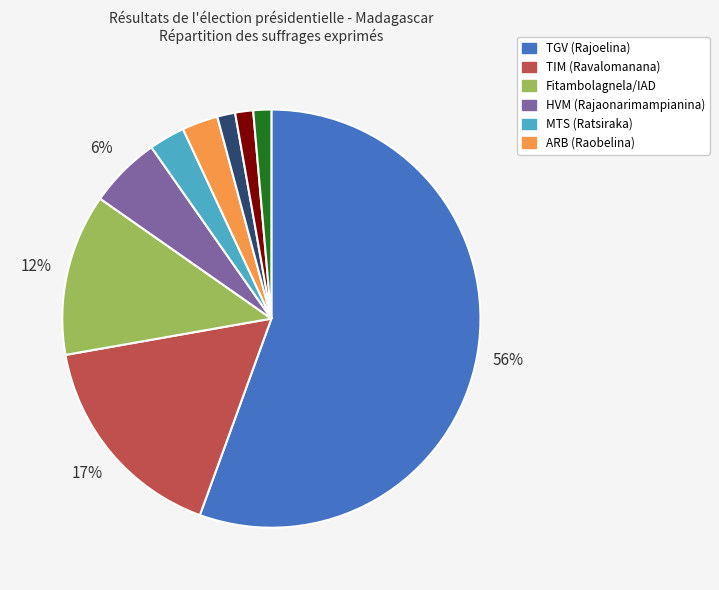

Does any single category account for the majority?

Yes